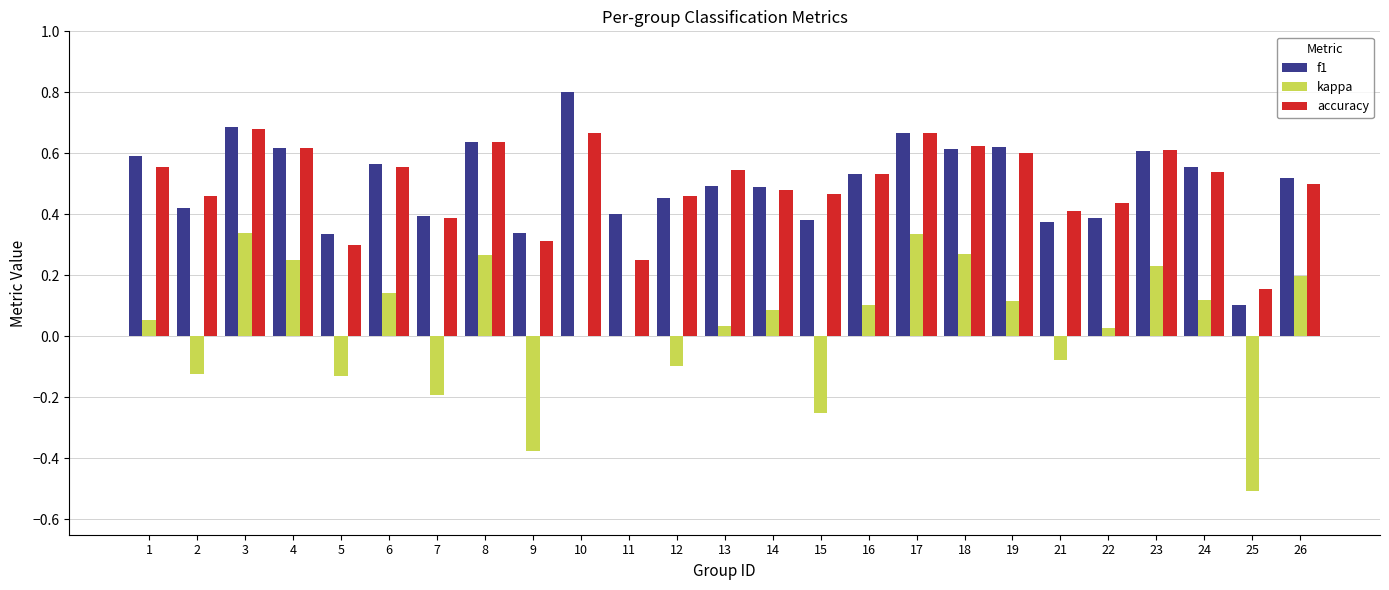

At which category does the chart reach its peak across all series?

10